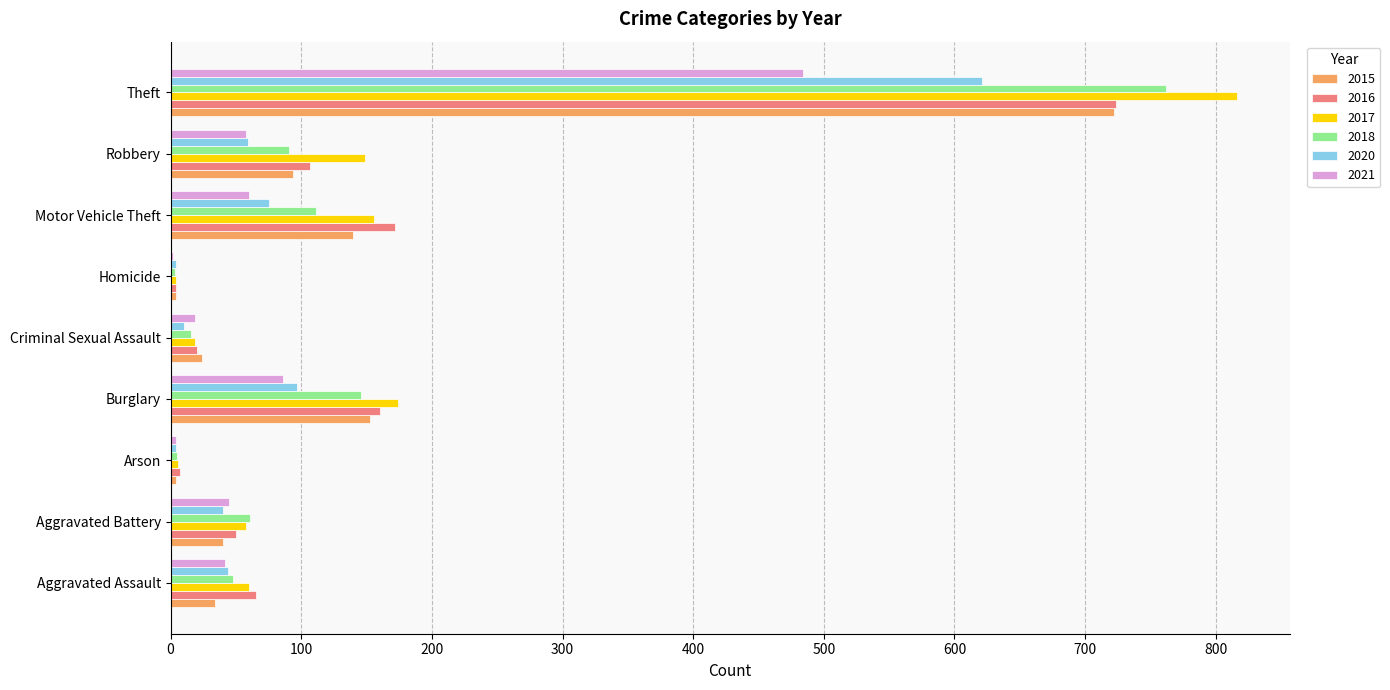

What is the sum of all 2020 values?

954